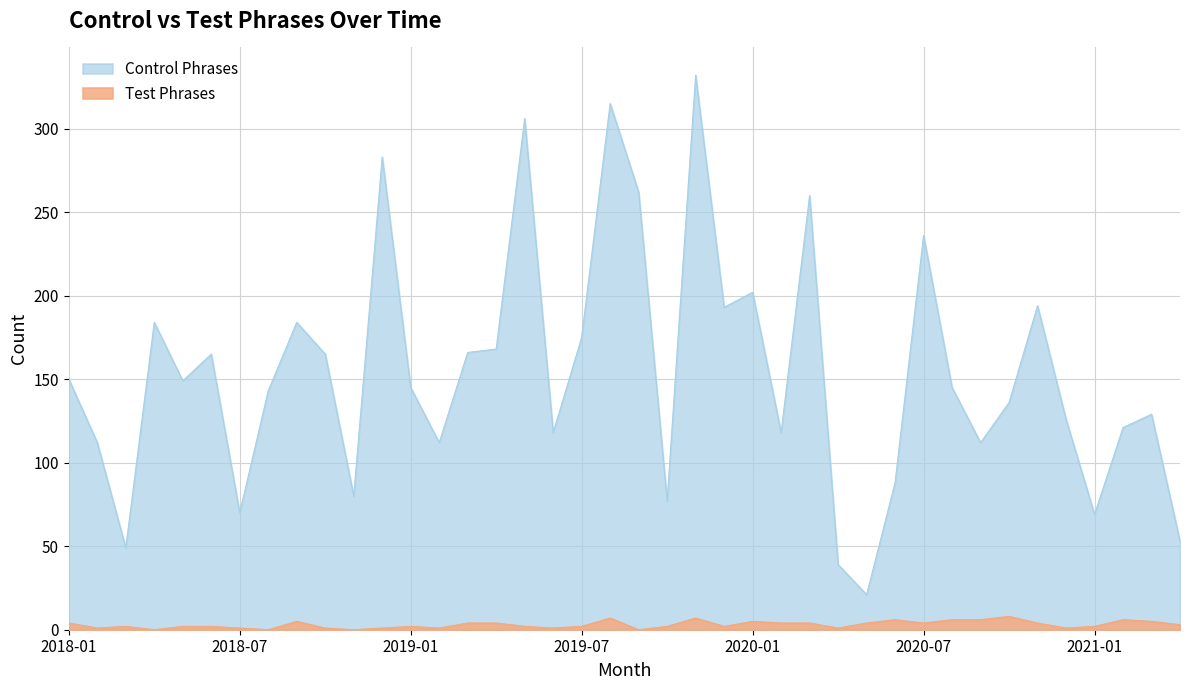

True or false: Control Phrases and Test Phrases intersect in this chart.

False